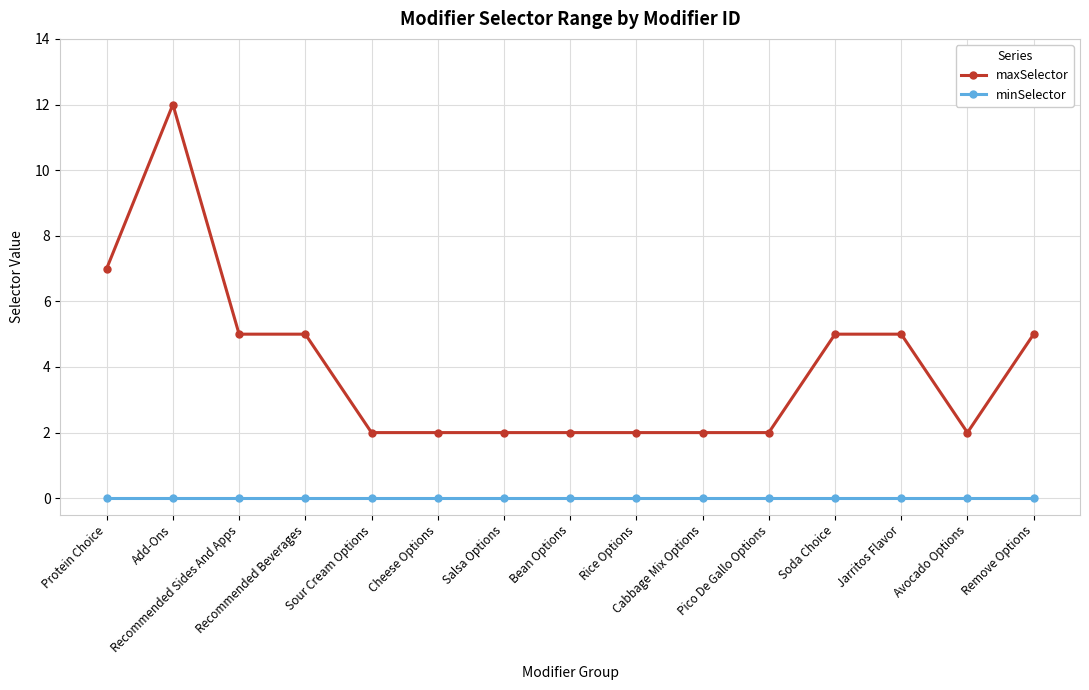

Is this an area chart (filled region under the line)?

No